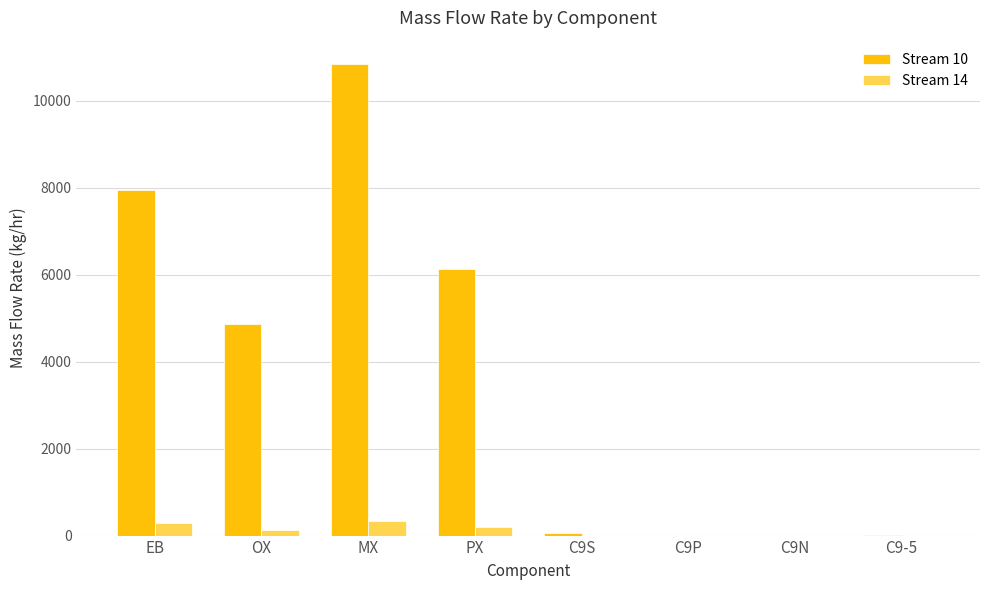

What is the sum of all Stream 10 values?

29835.0